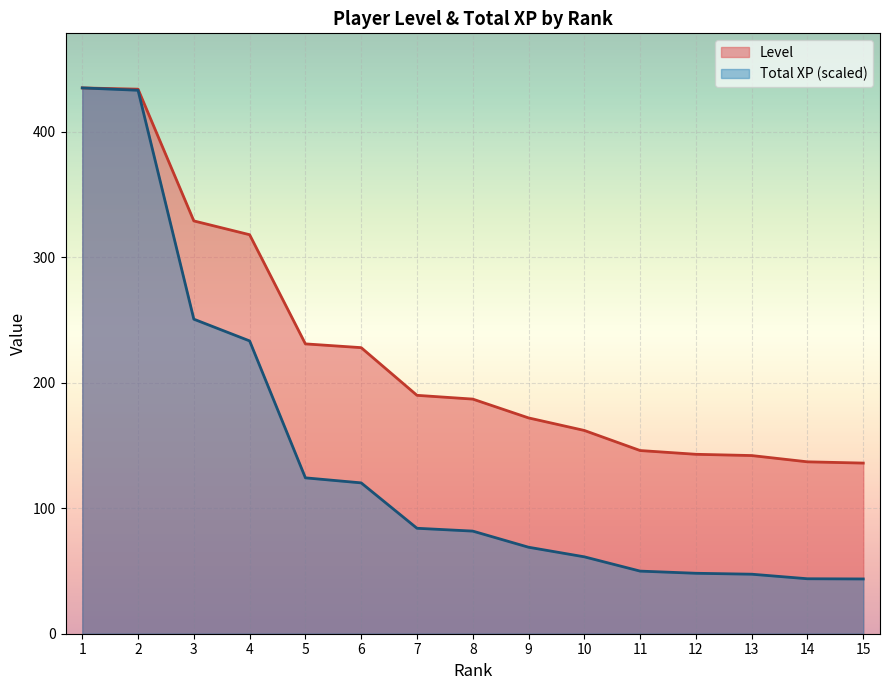

The Level series shows 137.0 at 14. True or false?

True